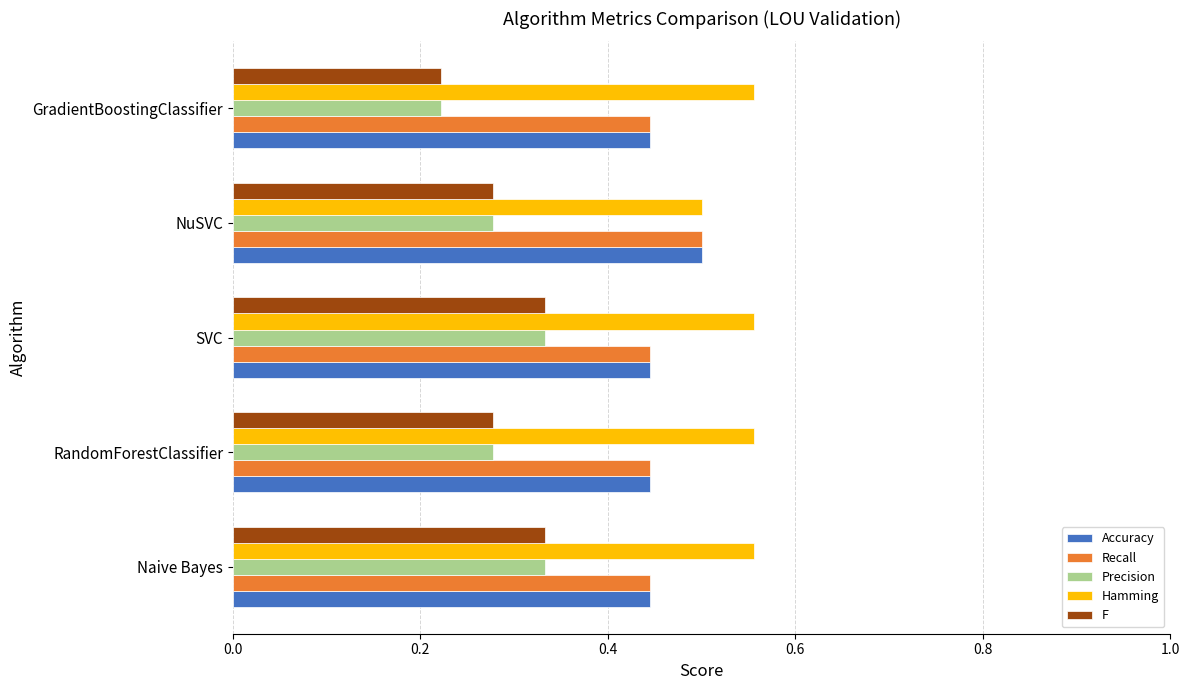

How many categories are shown in the chart?

5